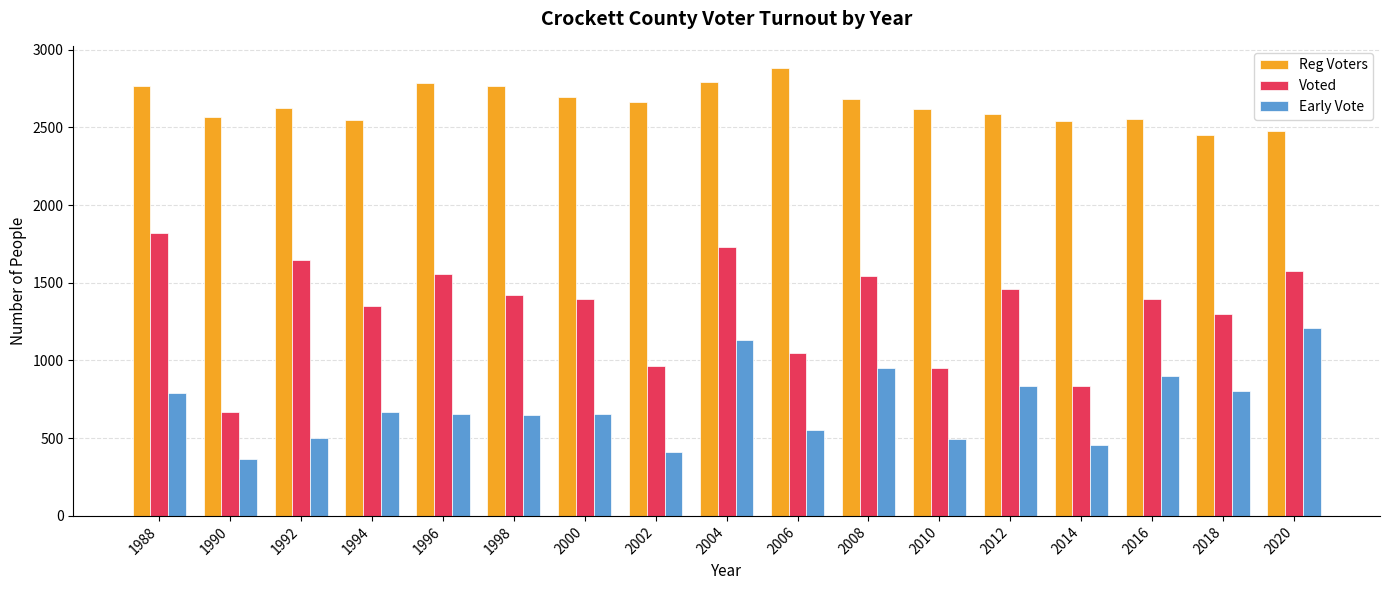

Rank the series by their maximum value, from lowest to highest.

Early Vote, Voted, Reg Voters